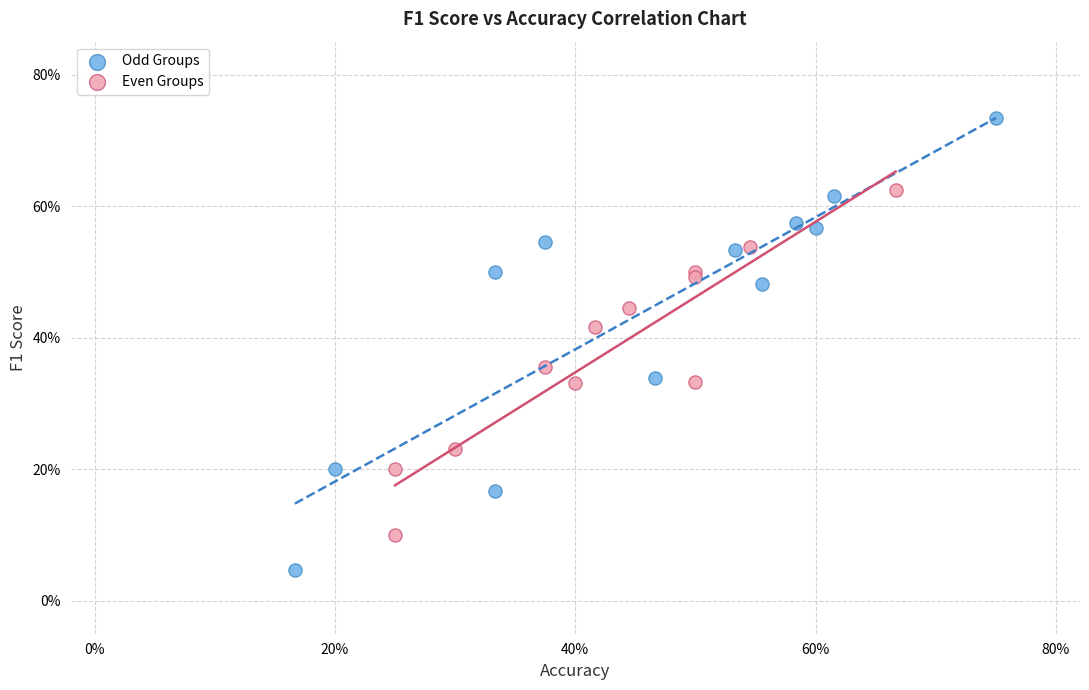

What are all the series names shown in the legend?

Odd Groups, Even Groups